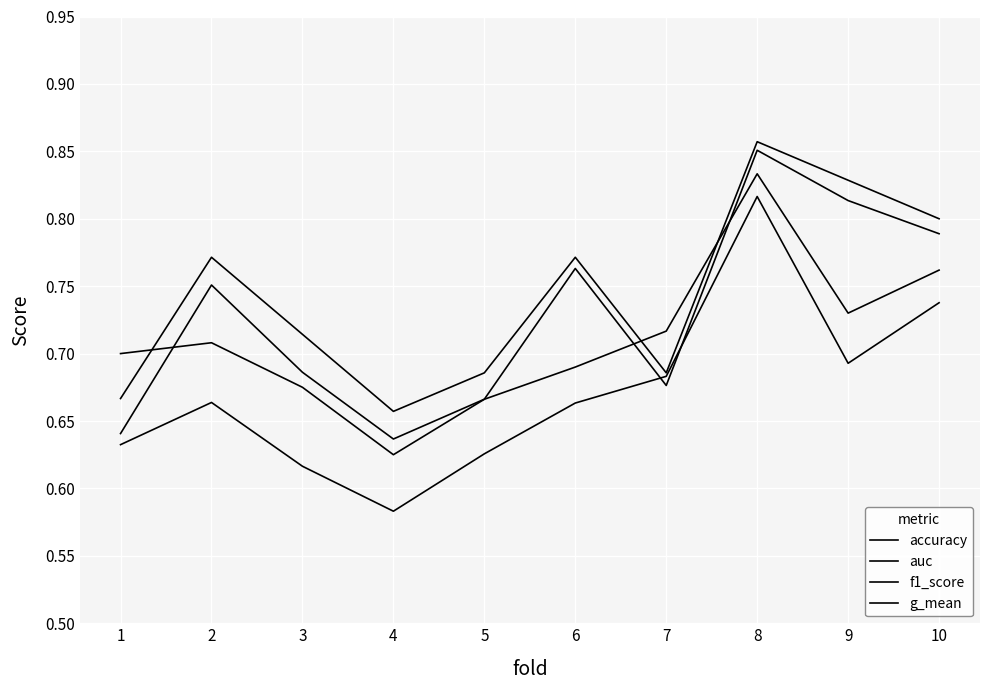

How many lines are shown in the chart?

4